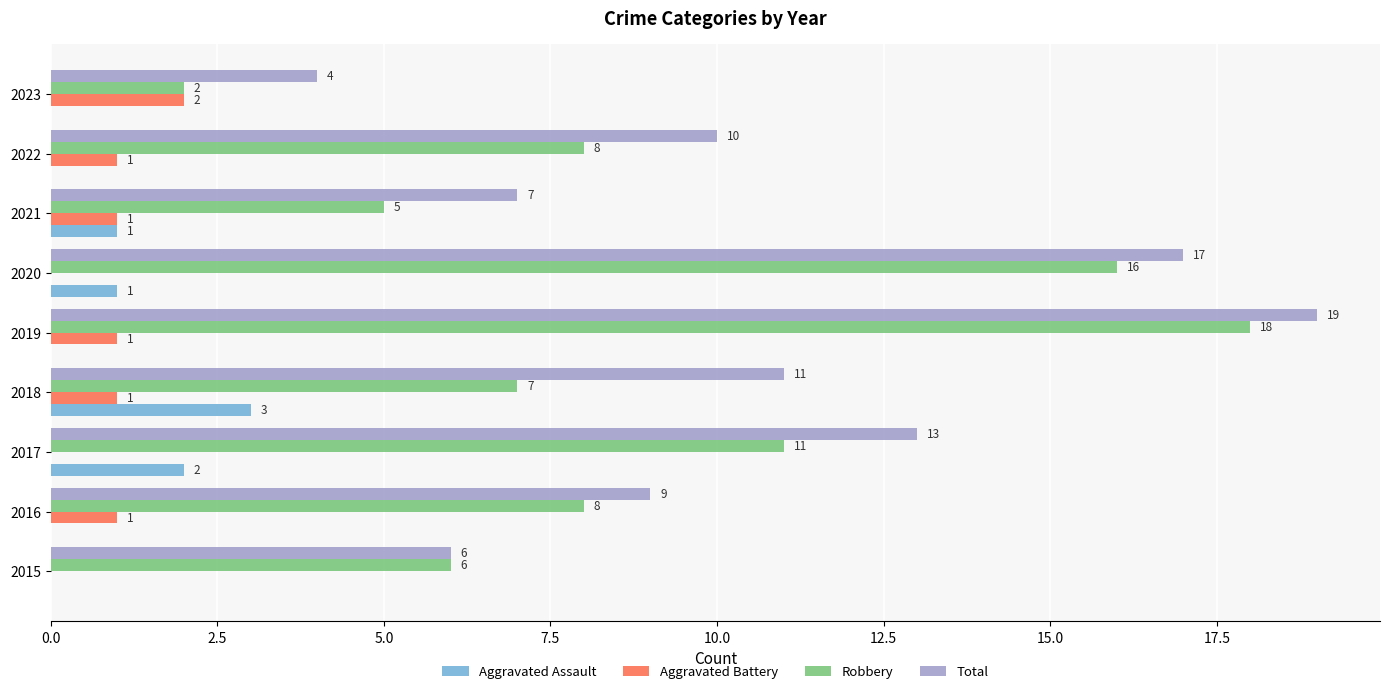

Which series changed the most between 2016 and 2021?

Robbery